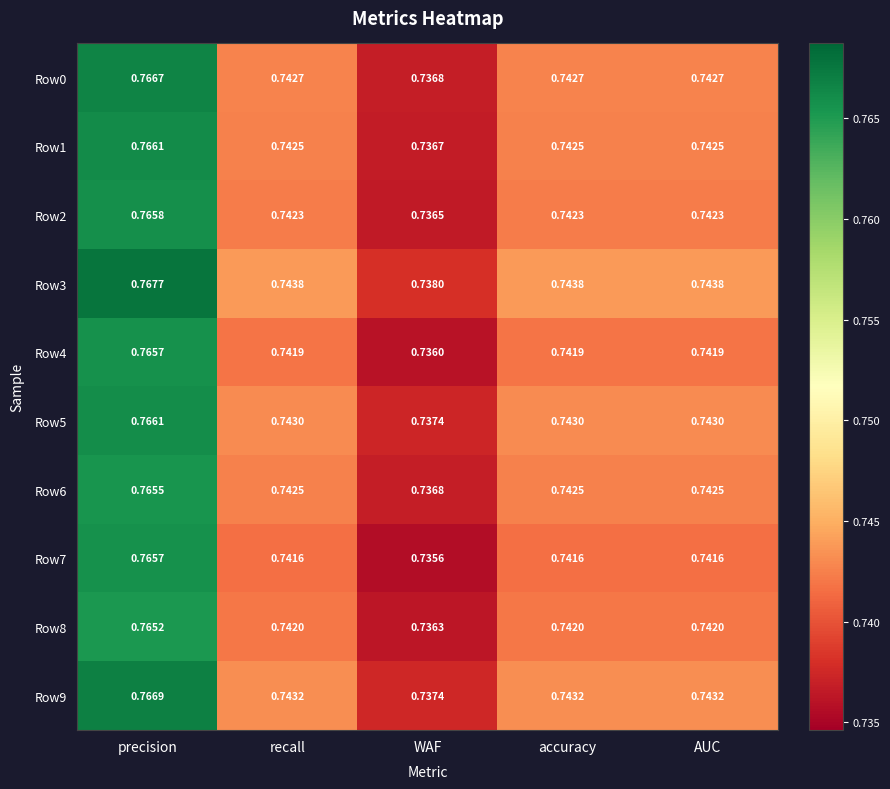

At which label does Row7 reach its minimum?

WAF